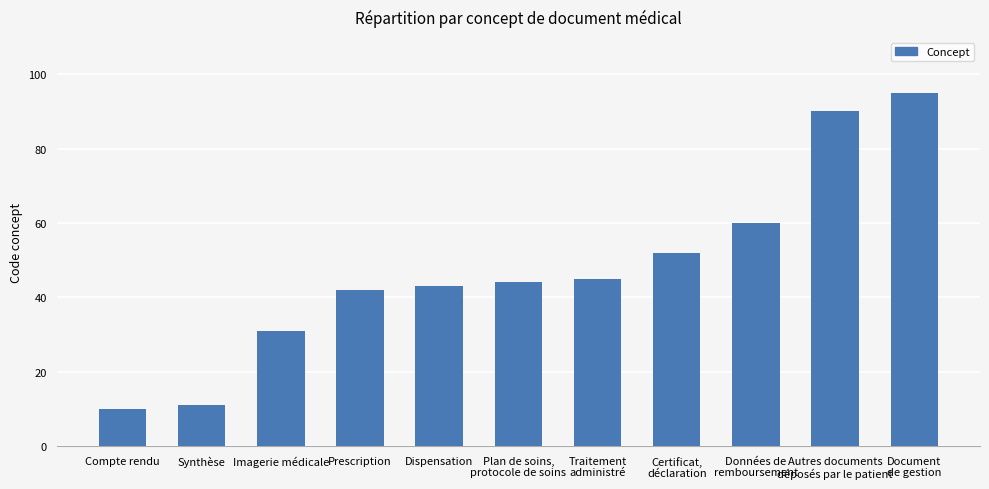

Rank the categories by value from highest to lowest.

Document
de gestion, Autres documents
déposés par le patient, Données de
remboursement, Certificat,
déclaration, Traitement
administré, Plan de soins,
protocole de soins, Dispensation, Prescription, Imagerie médicale, Synthèse, Compte rendu